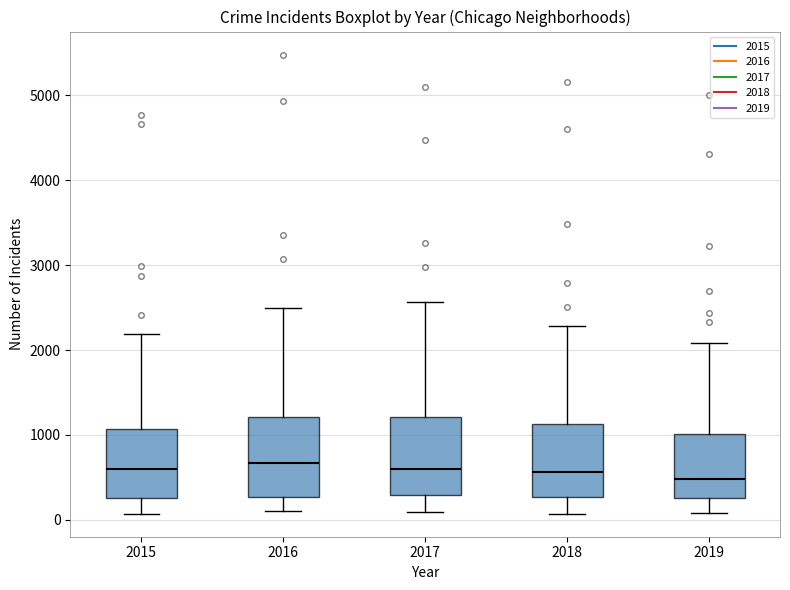

Where is the upper edge of the box at x = 2015 on the y-axis? The values are not printed on the chart, so give them approximately, as read against the axis.

1100